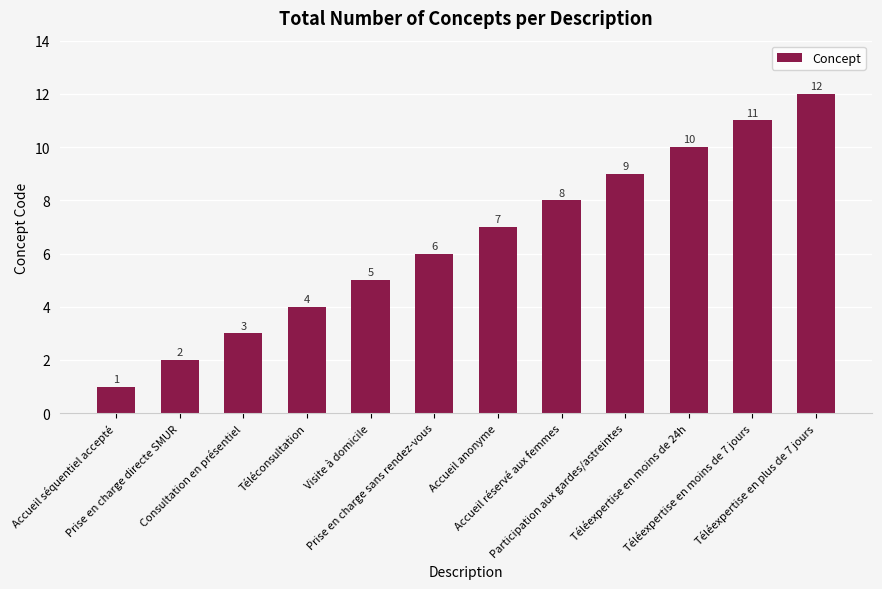

What is the smallest value displayed?

1